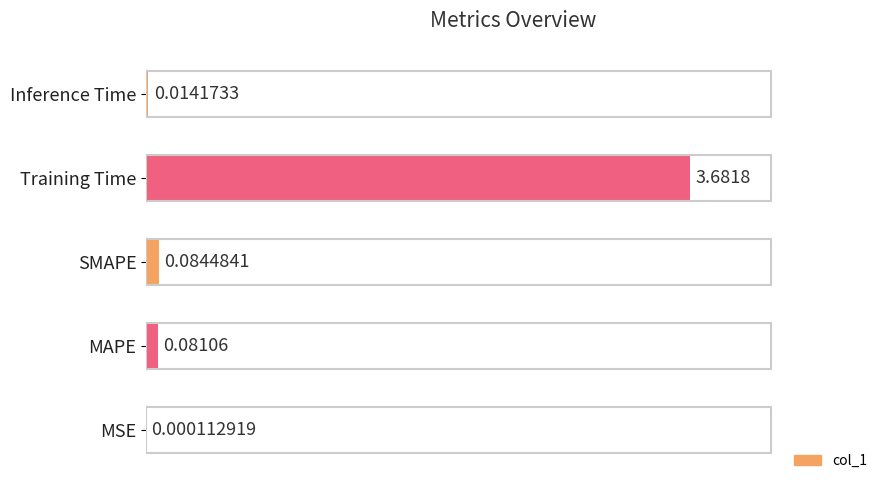

Count the number of categories in the chart.

5